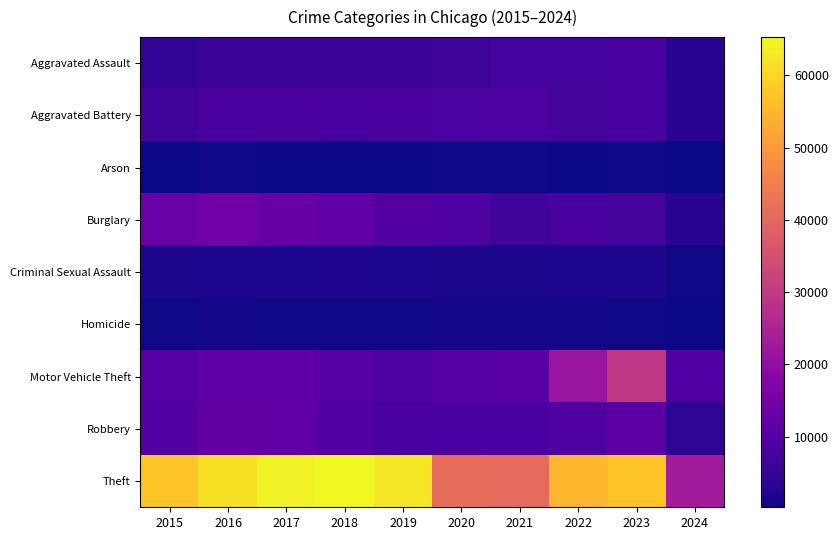

At which category is the sum across all series the highest?

2023